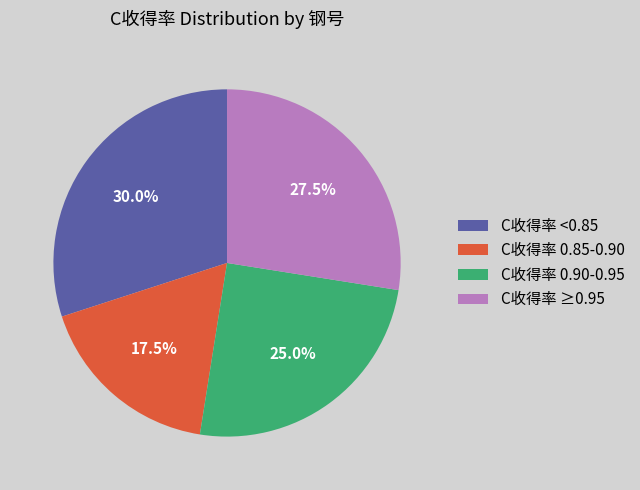

Which has a higher value, C收得率 ≥0.95 or C收得率 0.90-0.95?

C收得率 ≥0.95